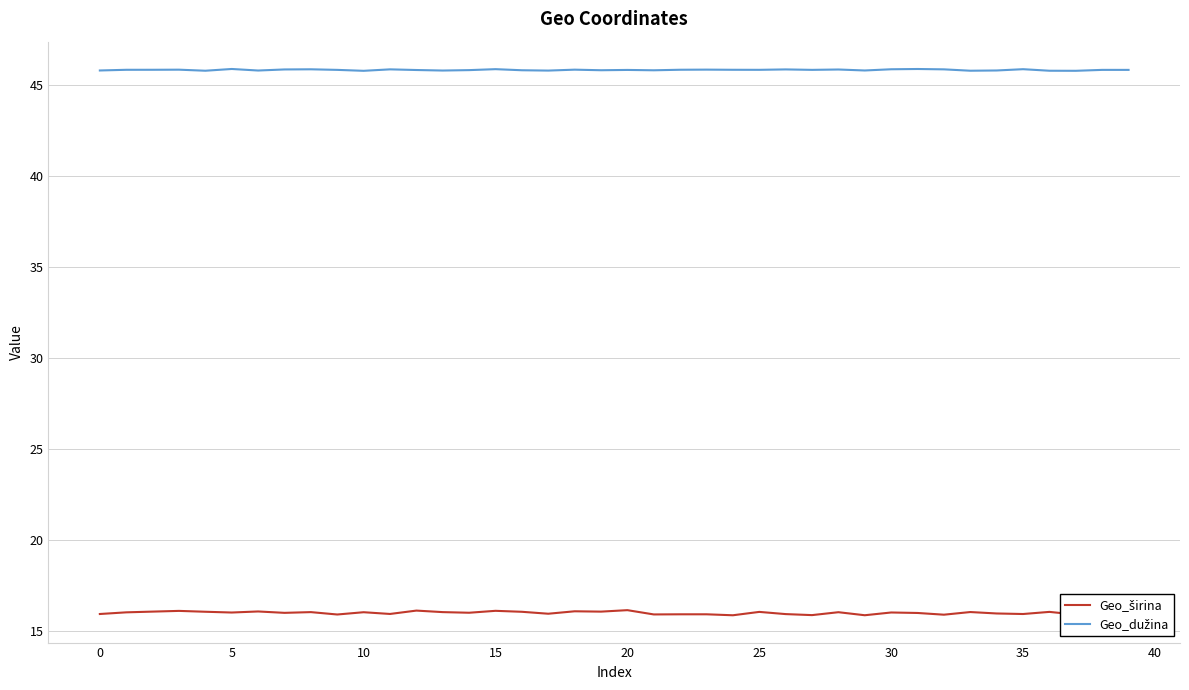

What is the maximum value shown in the chart?

45.9